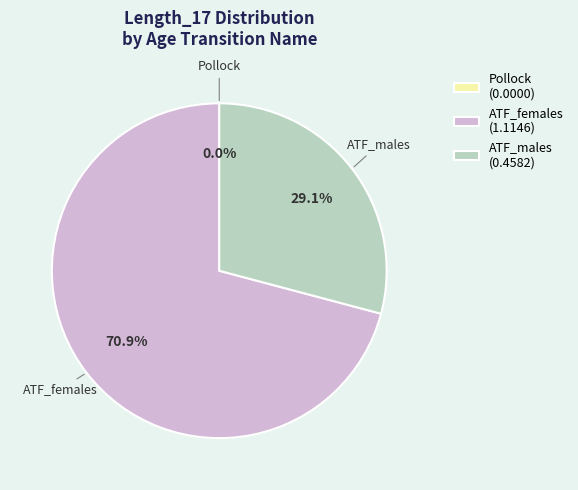

Which slice is the smallest?

Pollock